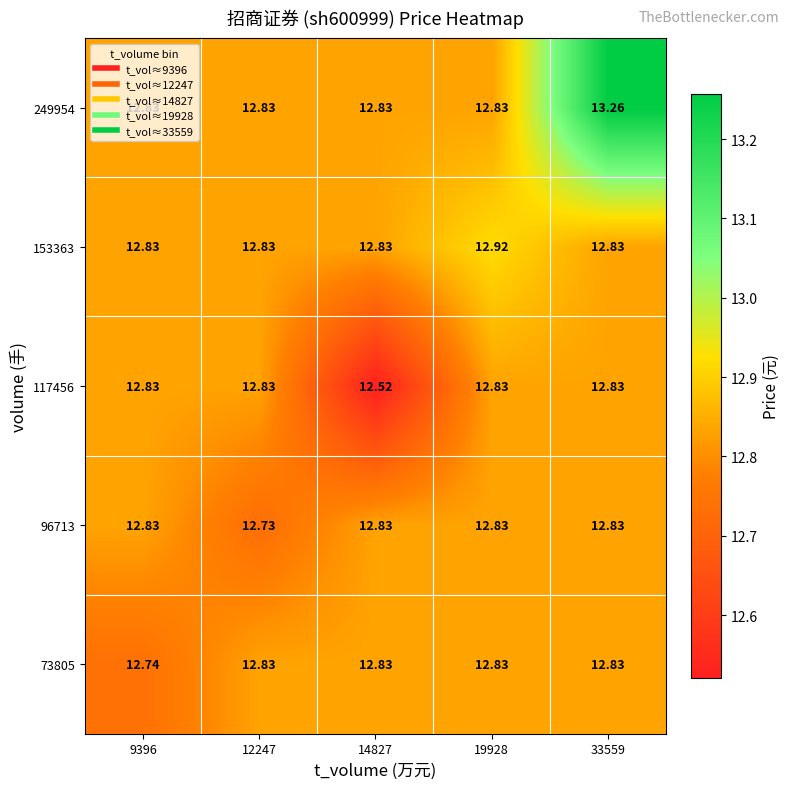

Which series has the largest total across all categories?

249954